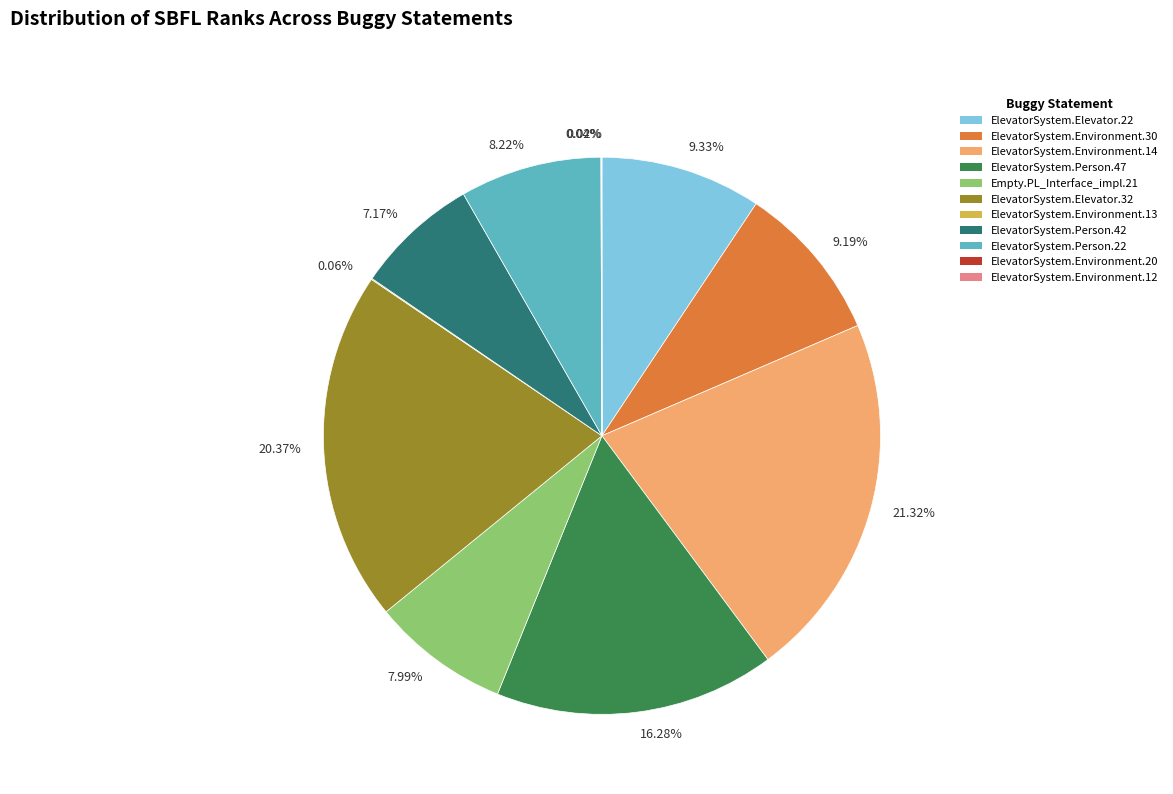

What is the ratio of the value at 9.33% to the value at 16.28%?

0.6